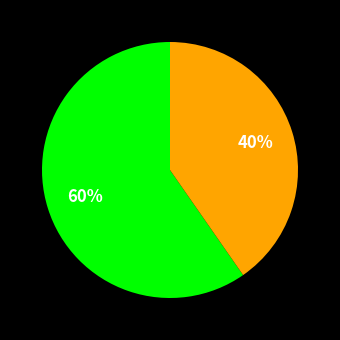

Count the number of slices in the pie.

2